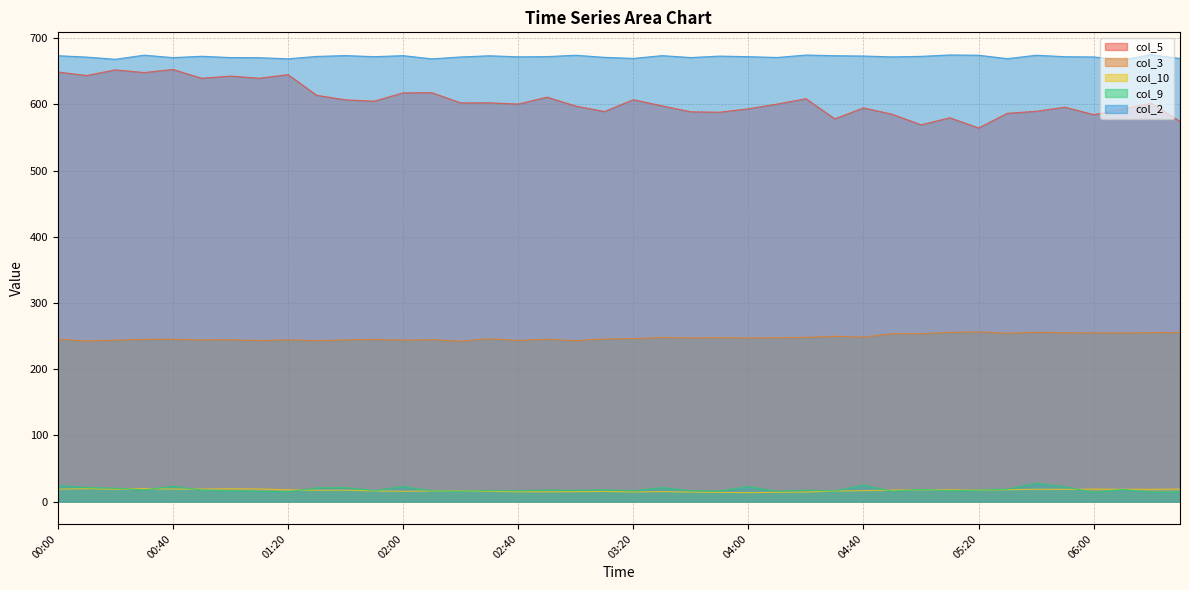

True or false: col_5 and col_3 intersect in this chart.

False